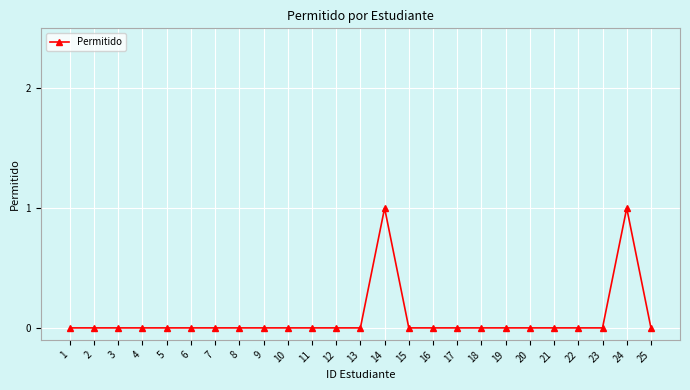

The chart shows a value of 0 at 18. True or false?

True